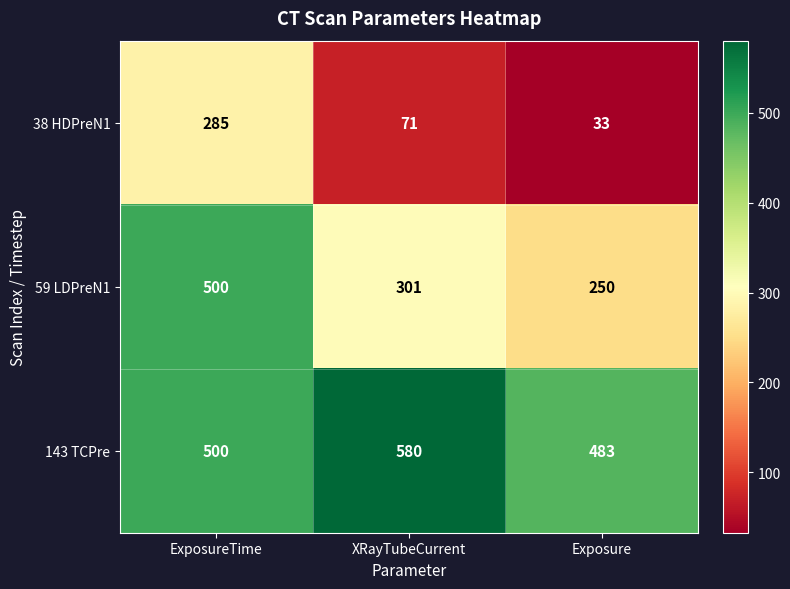

What is the total value across all series at ExposureTime?

1285